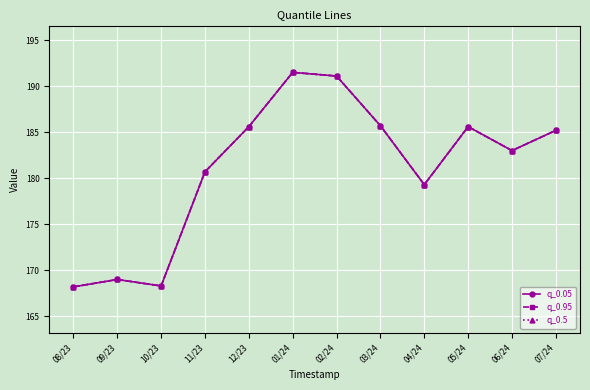

Read the q_0.95 value at 03/24.

185.7